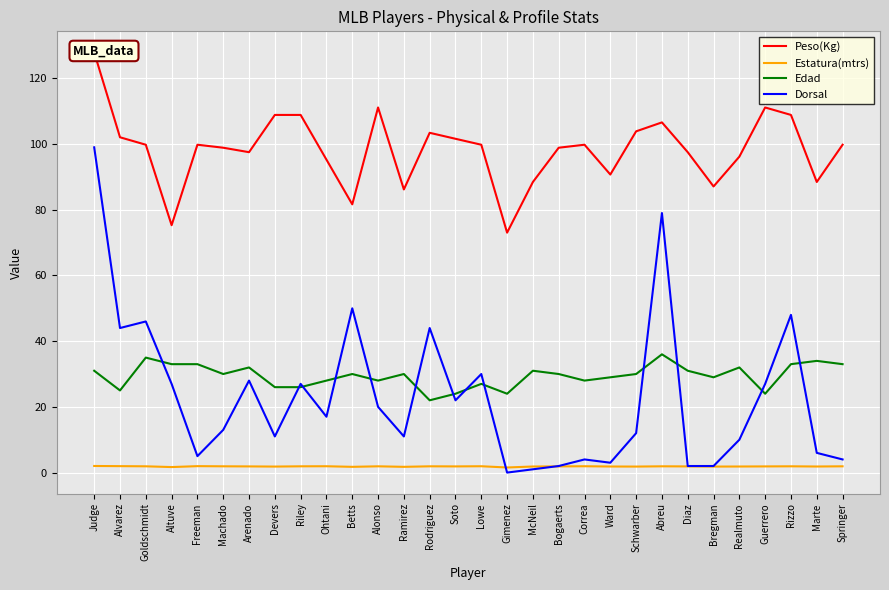

At which category does the chart reach its minimum across all series?

Gimenez